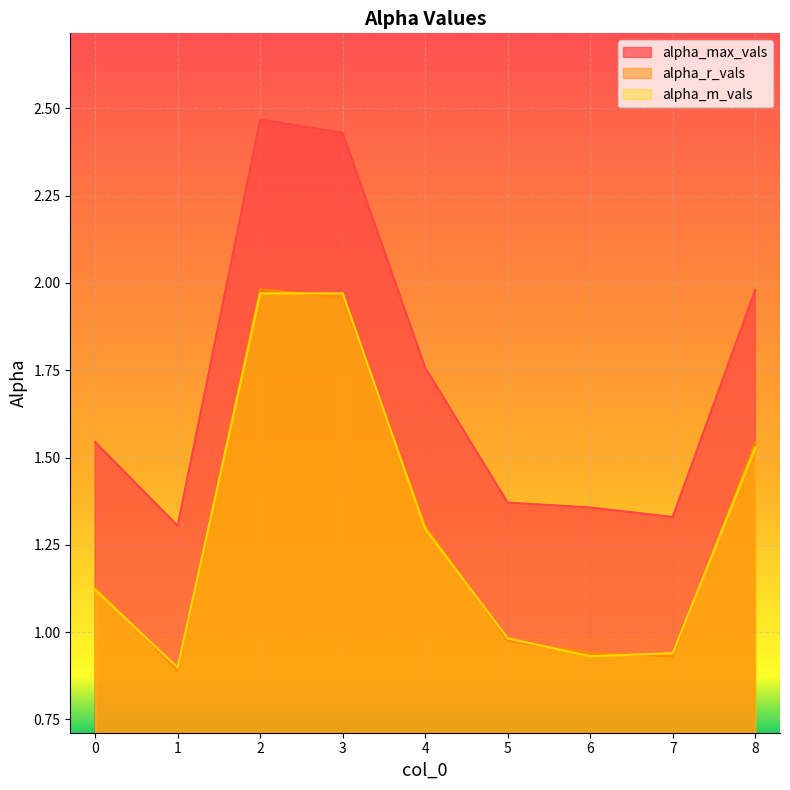

What is the difference between the maximum and minimum values in the alpha_r_vals series?

1.1